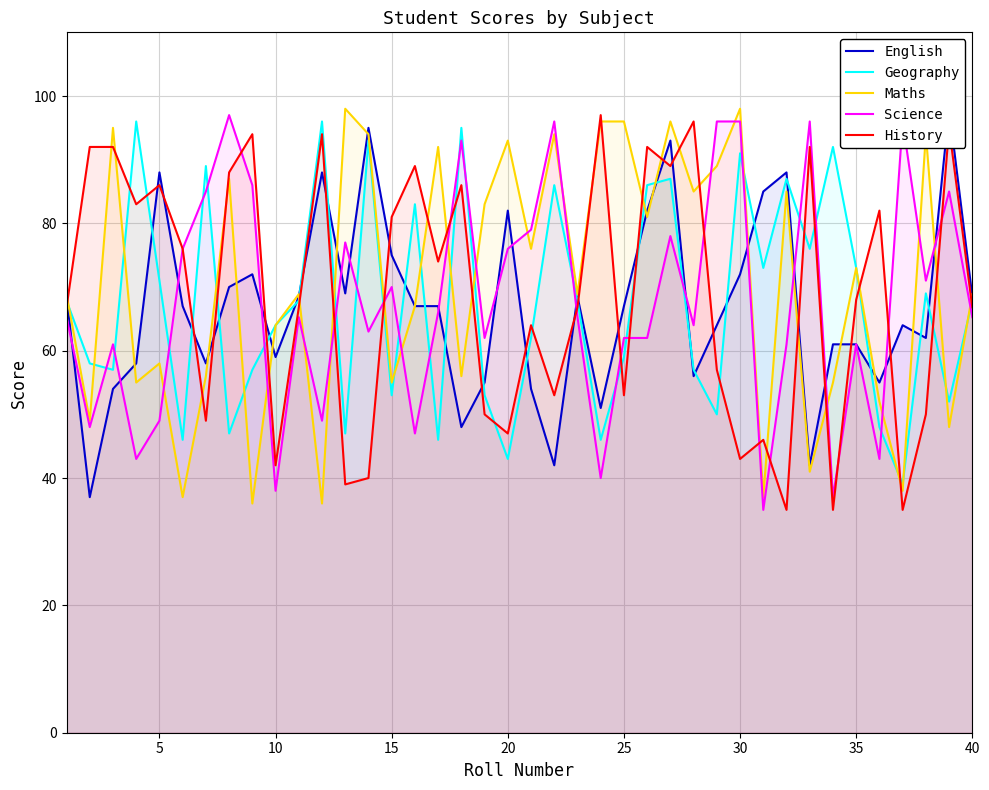

Reading left to right, what are all the values shown in this chart?

English: 68.5	37.0	54.0	58.0	88.0	67.0	58.0	70.0	72.0	59.0	68.5	88.0	69.0	95.0	75.0	67.0	67.0	48.0	55.0	82.0	54.0	42.0	68.5	51.0	67.0	82.0	93.0	56.0	64.0	72.0	85.0	88.0	42.0	61.0	61.0	55.0	64.0	62.0	98.0	68.5
Geography: 67.9	58.0	57.0	96.0	71.0	46.0	89.0	47.0	57.0	64.0	67.9	96.0	47.0	93.0	53.0	83.0	46.0	95.0	53.0	43.0	62.0	86.0	67.9	46.0	59.0	86.0	87.0	57.0	50.0	91.0	73.0	87.0	76.0	92.0	73.0	48.0	39.0	69.0	52.0	67.9
Maths: 68.9	49.0	95.0	55.0	58.0	37.0	56.0	87.0	36.0	64.0	68.9	36.0	98.0	94.0	55.0	67.0	92.0	56.0	83.0	93.0	76.0	94.0	68.9	96.0	96.0	81.0	96.0	85.0	89.0	98.0	37.0	85.0	41.0	55.0	73.0	52.0	38.0	94.0	48.0	68.9
Science: 65.3	48.0	61.0	43.0	49.0	76.0	85.0	97.0	86.0	38.0	65.3	49.0	77.0	63.0	70.0	47.0	66.0	93.0	62.0	76.0	79.0	96.0	65.3	40.0	62.0	62.0	78.0	64.0	96.0	96.0	35.0	61.0	96.0	37.0	61.0	43.0	96.0	71.0	85.0	65.3
History: 66.8	92.0	92.0	83.0	86.0	76.0	49.0	88.0	94.0	42.0	66.8	94.0	39.0	40.0	81.0	89.0	74.0	86.0	50.0	47.0	64.0	53.0	66.8	97.0	53.0	92.0	89.0	96.0	57.0	43.0	46.0	35.0	92.0	35.0	68.0	82.0	35.0	50.0	95.0	66.8